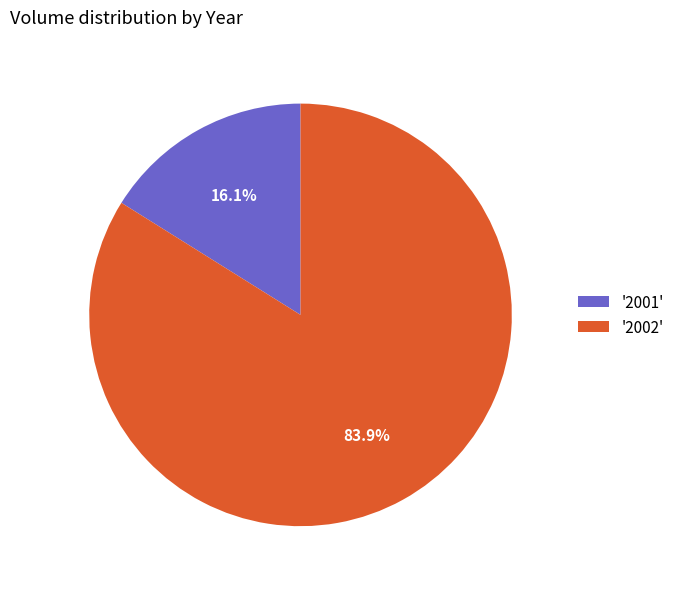

Rank the categories by value from highest to lowest.

'2002', '2001'